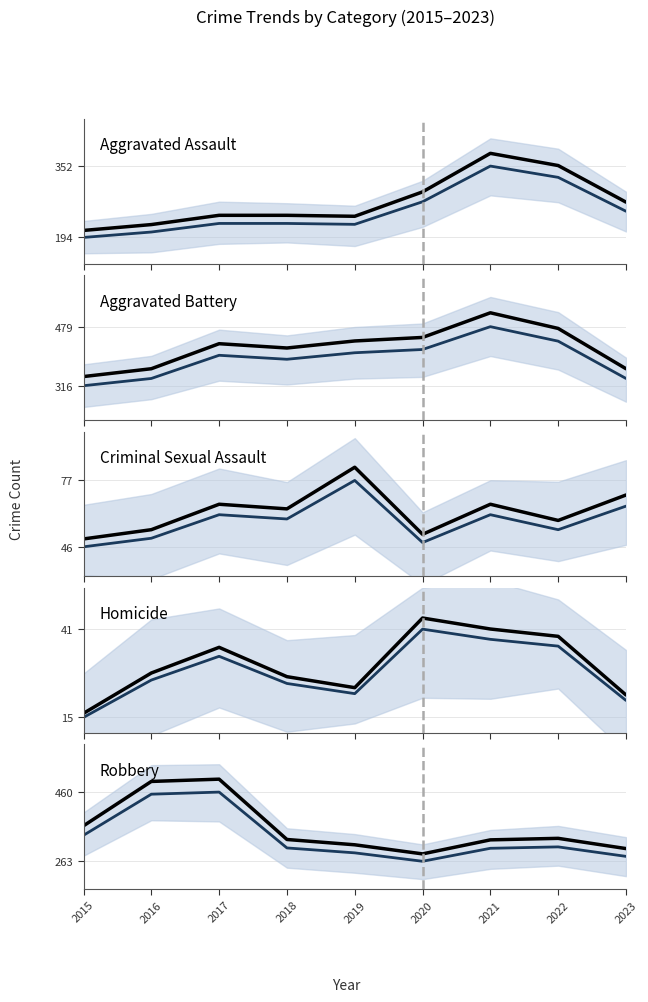

True or false: Aggravated Battery has a value of 154.0 at 2015.

False